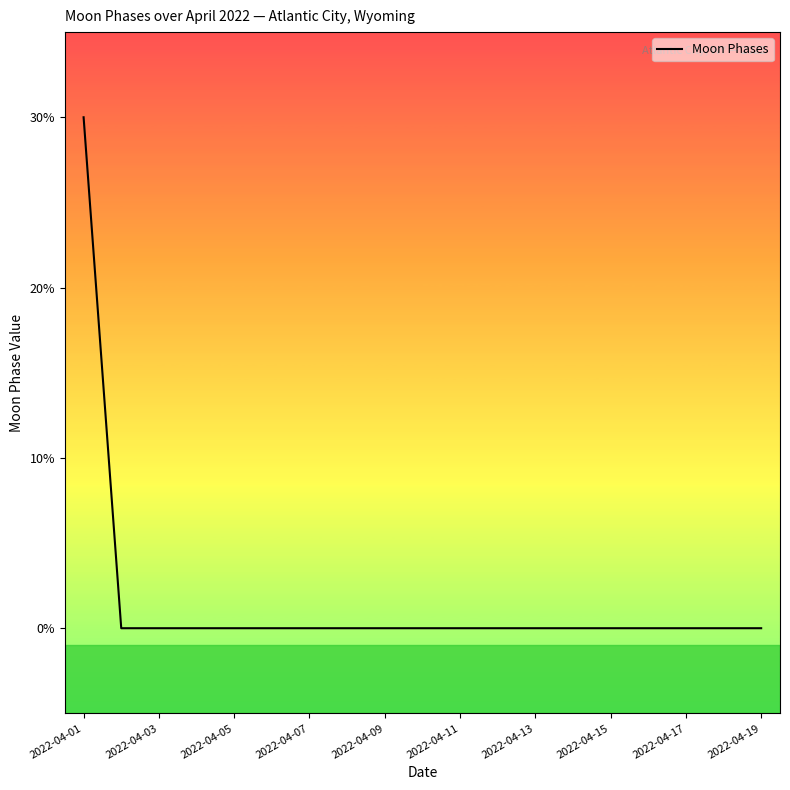

Is this an area chart (filled region under the line)?

No